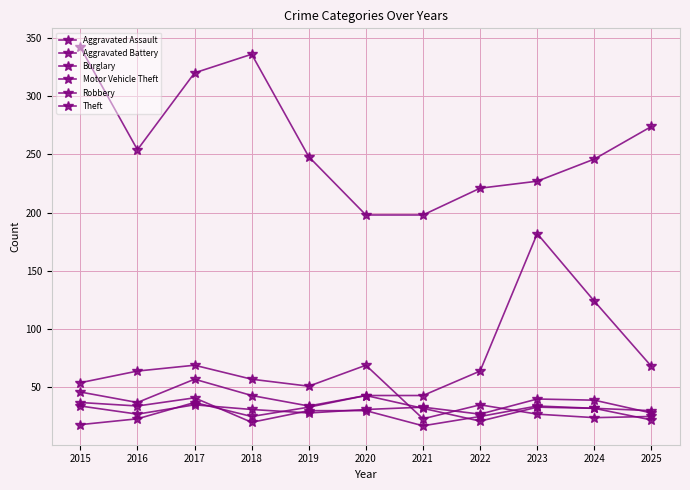

How many values in the Burglary series are below 51?

5